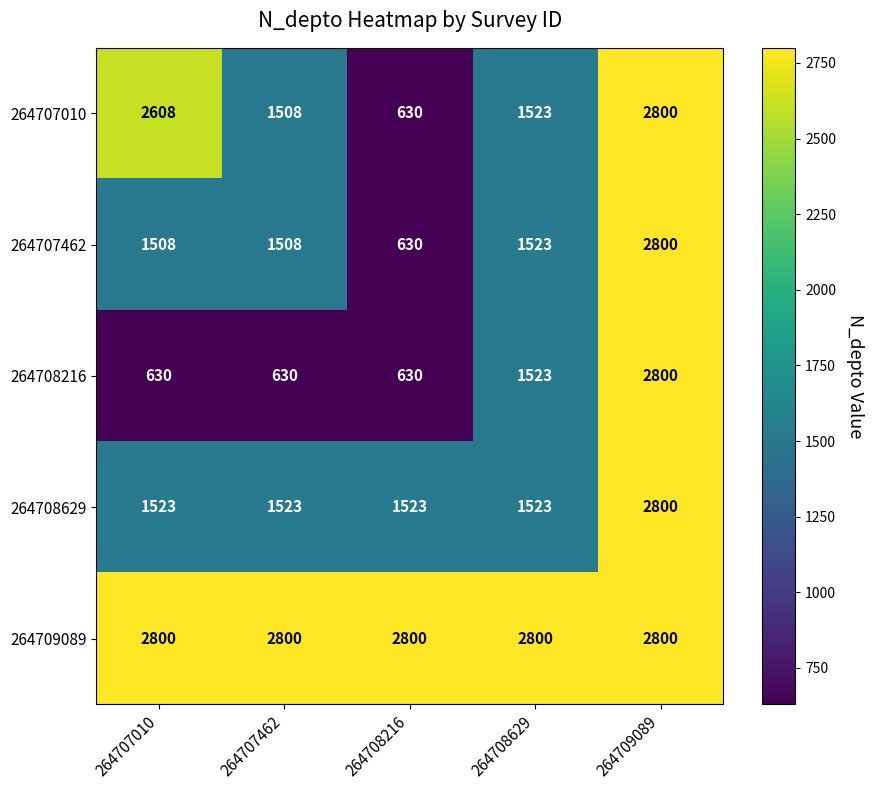

Is it true that 264708629 equals 2800 at 264709089?

True